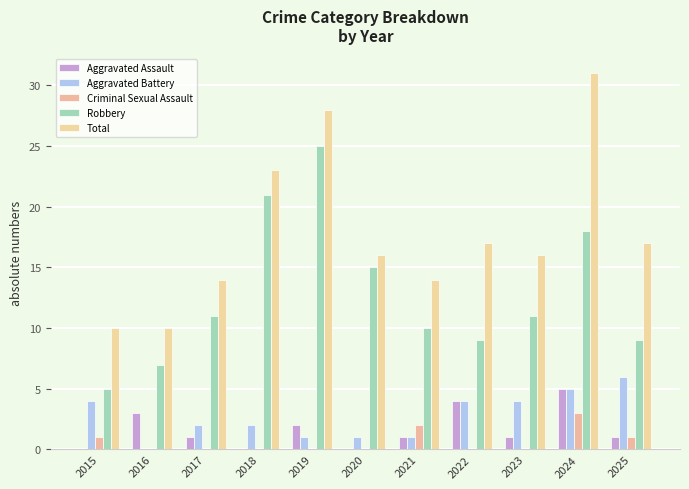

How many series are shown in this chart?

5